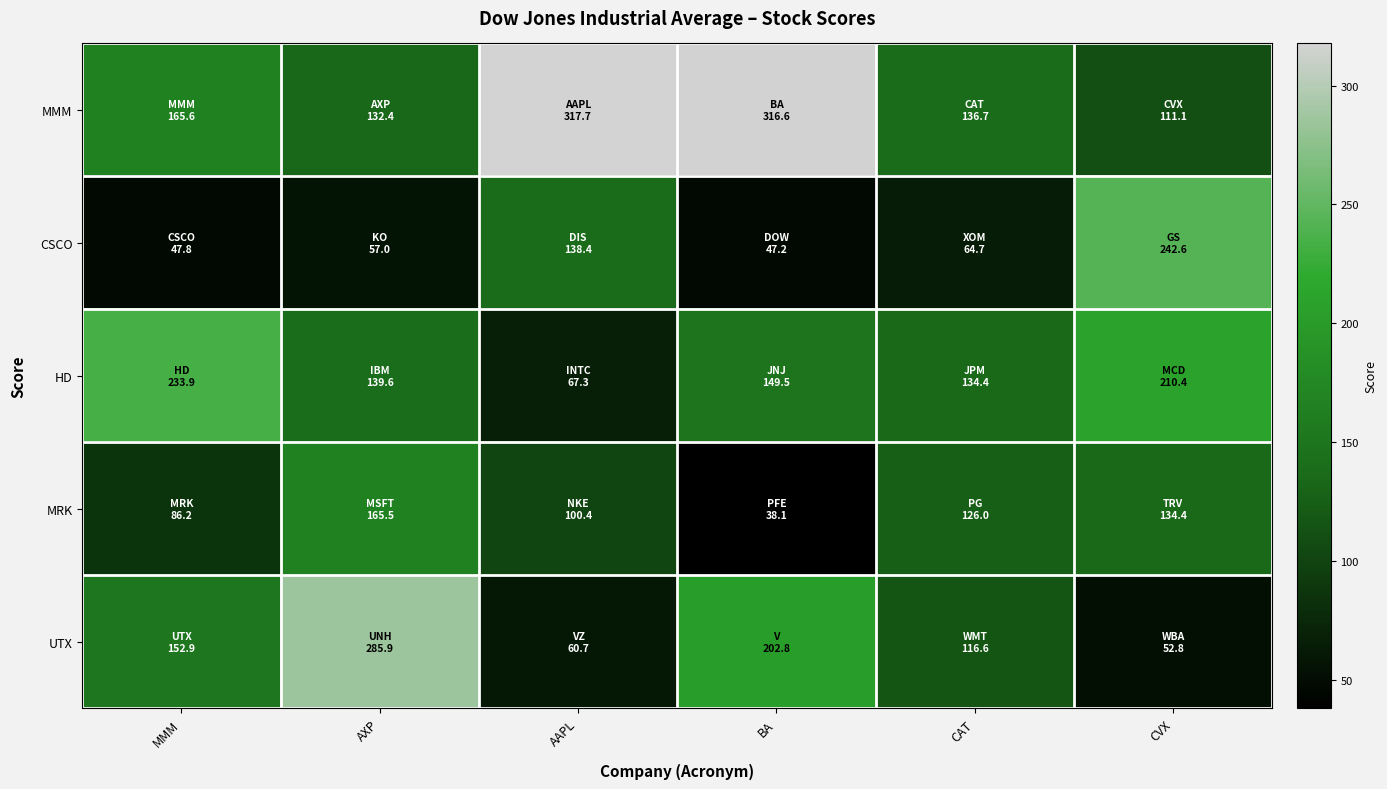

At which category is the sum across all series the highest?

AXP